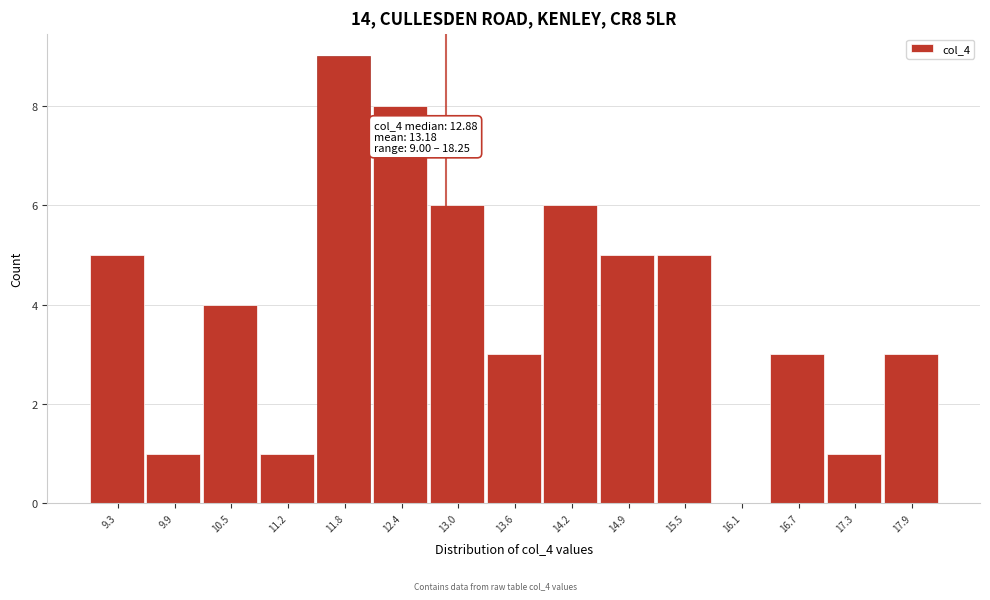

Over which range of the x-axis is the bar tallest?

11.5 to 12.1